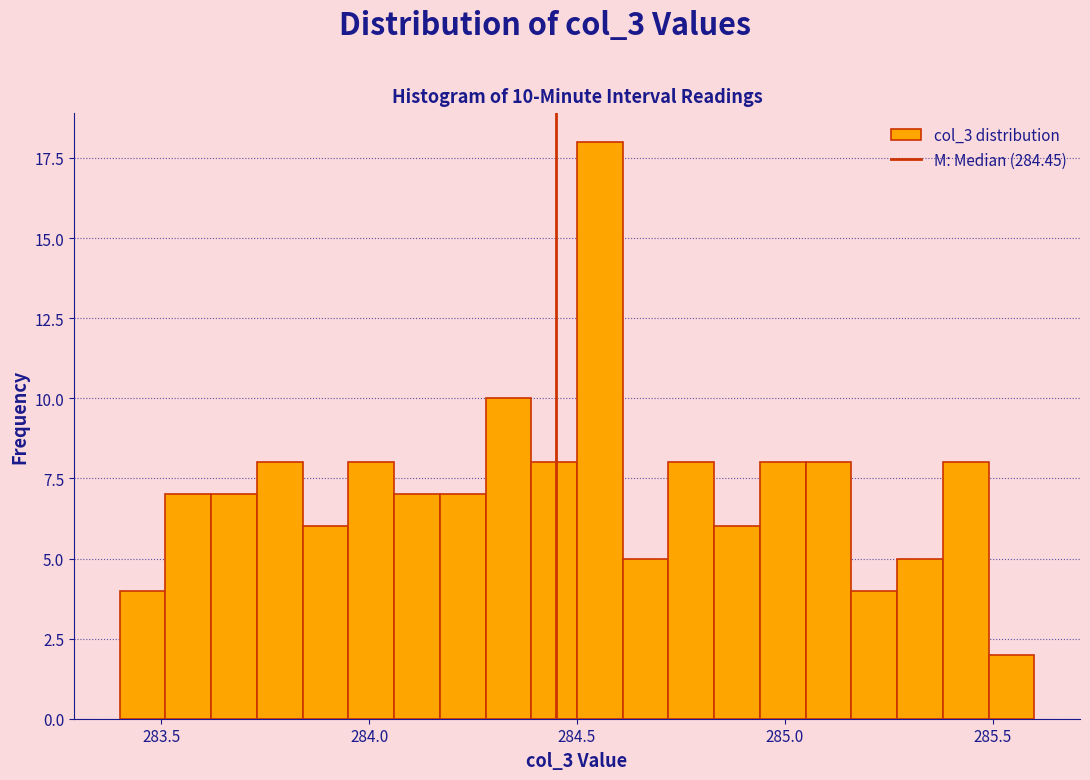

Around what value on the x-axis is the tallest bar? Give the approximate position of its centre, as read against the axis.

284.55